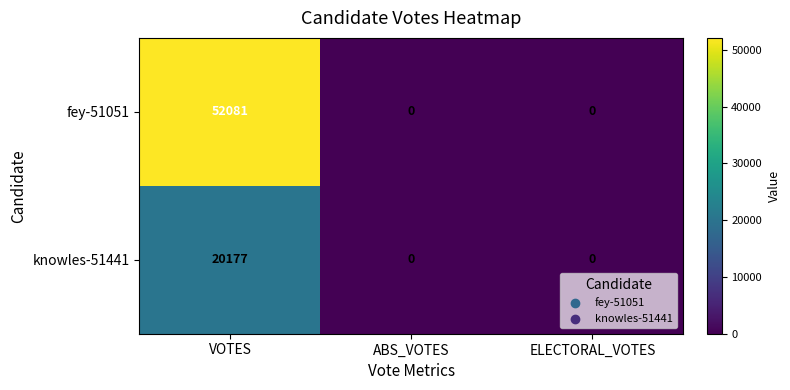

How many distinct data groups are displayed?

2